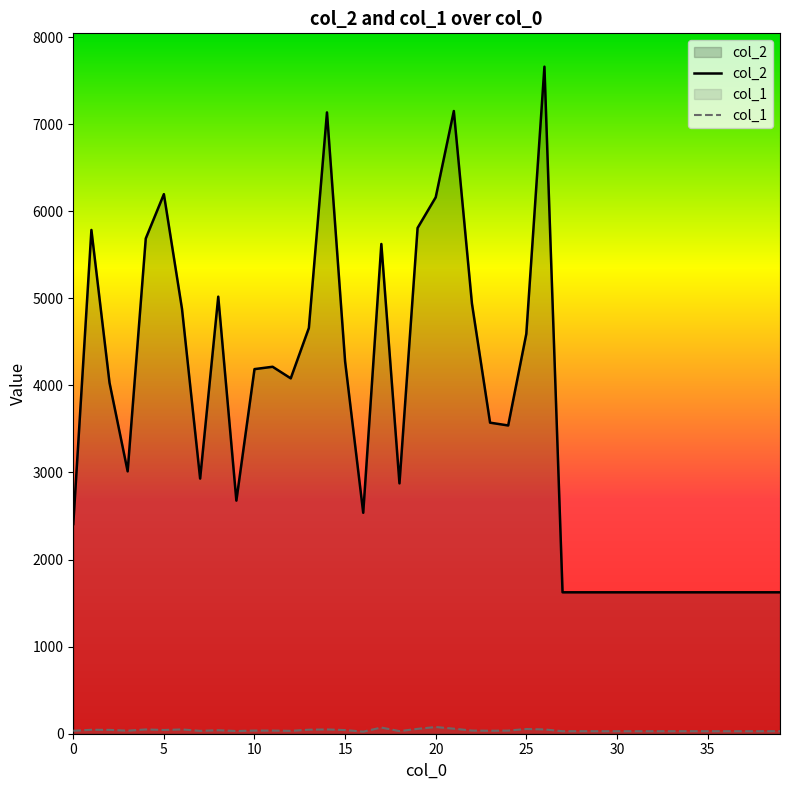

Which series has the largest range (max minus min)?

col_2